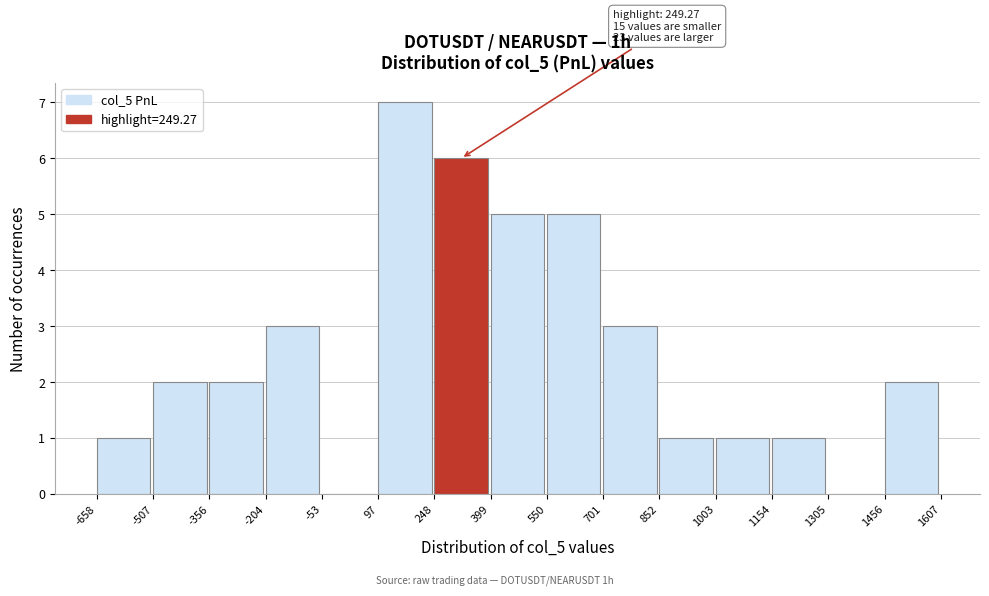

Over which range of the x-axis is the bar tallest?

97 to 248